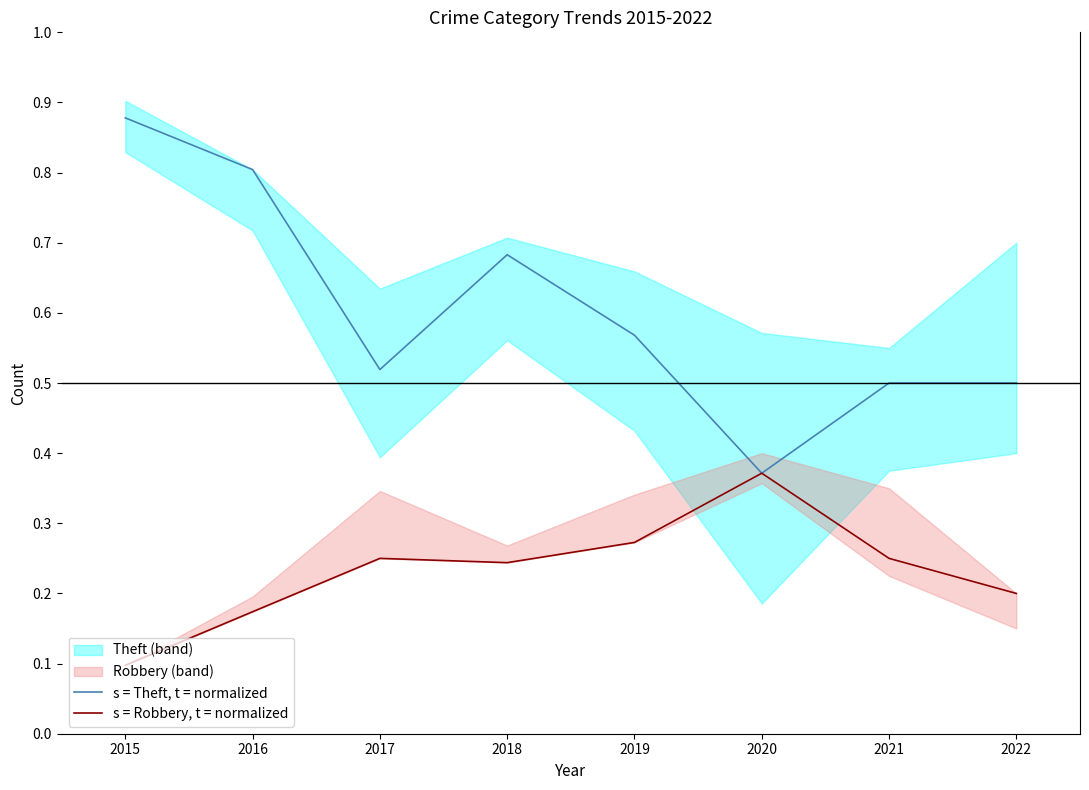

Between 2020 and 2021, which is larger?

2021